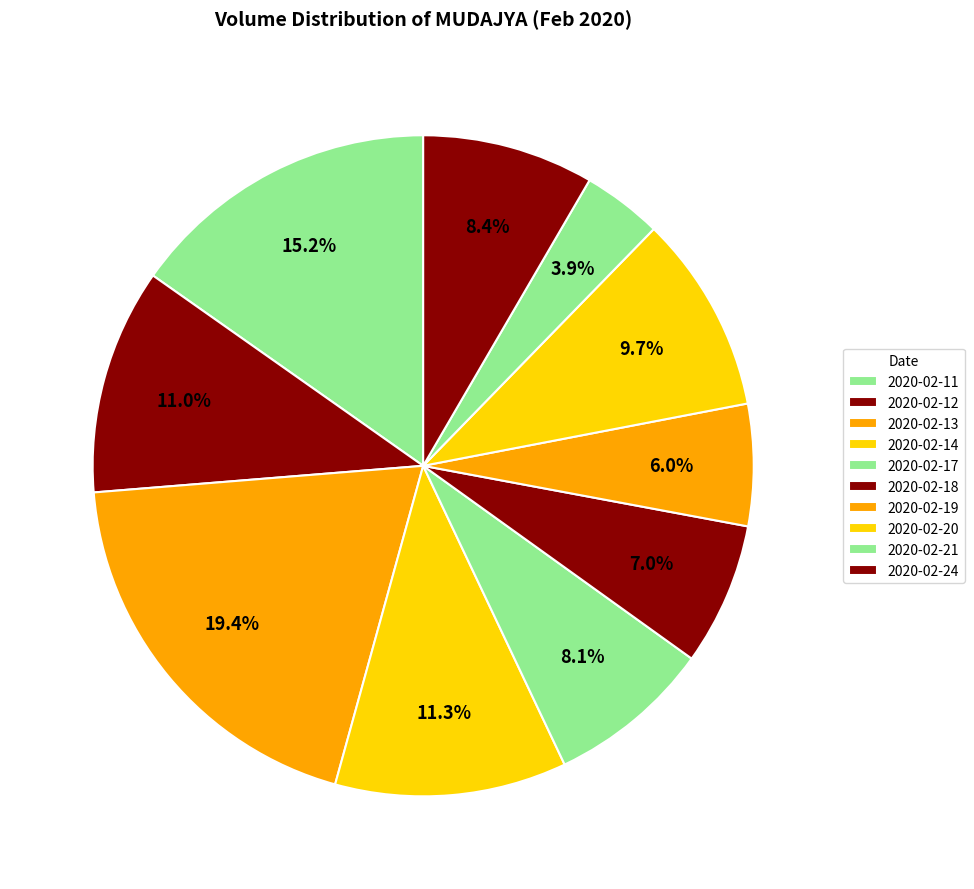

How many slices are in this pie chart?

10